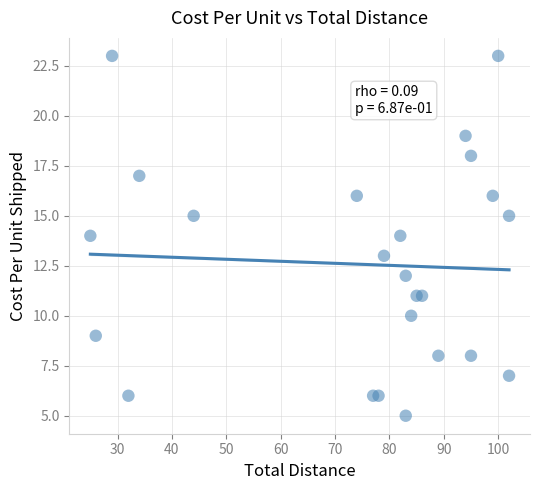

What is the range of X values (max minus min)?

77